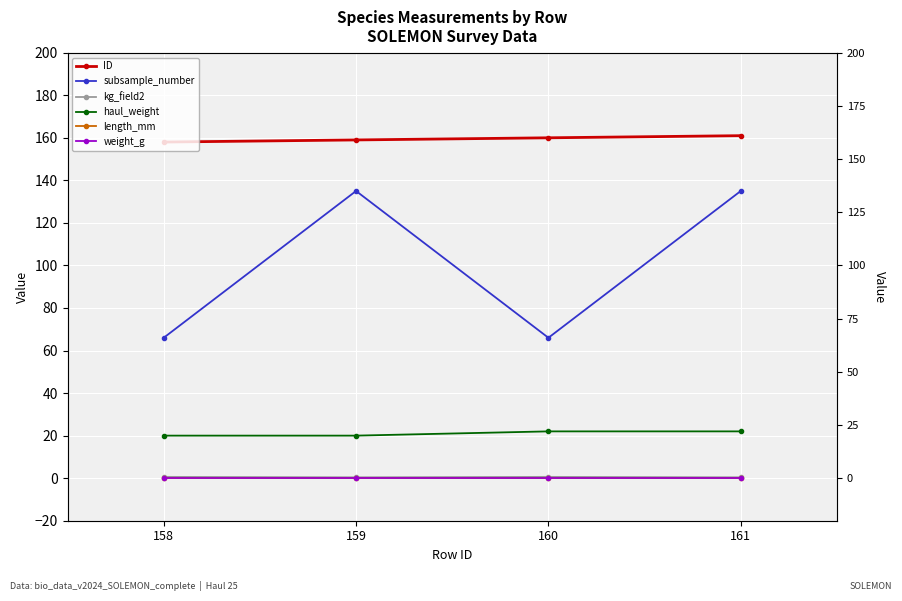

Which category has the highest value across all series?

161